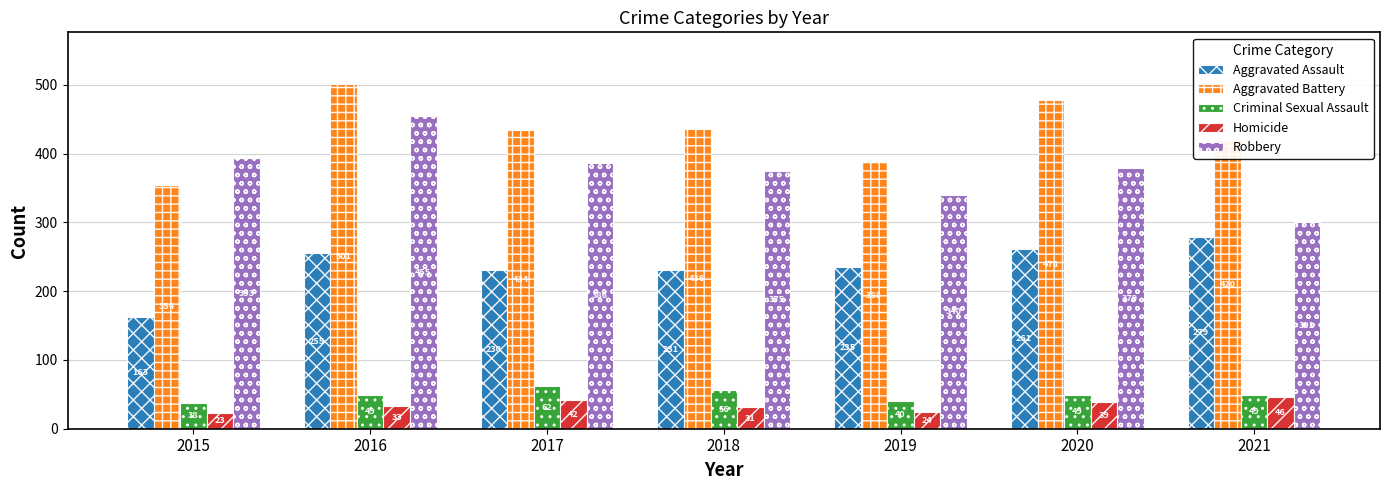

What is the value of the Criminal Sexual Assault bar at the 7th from the left?

49